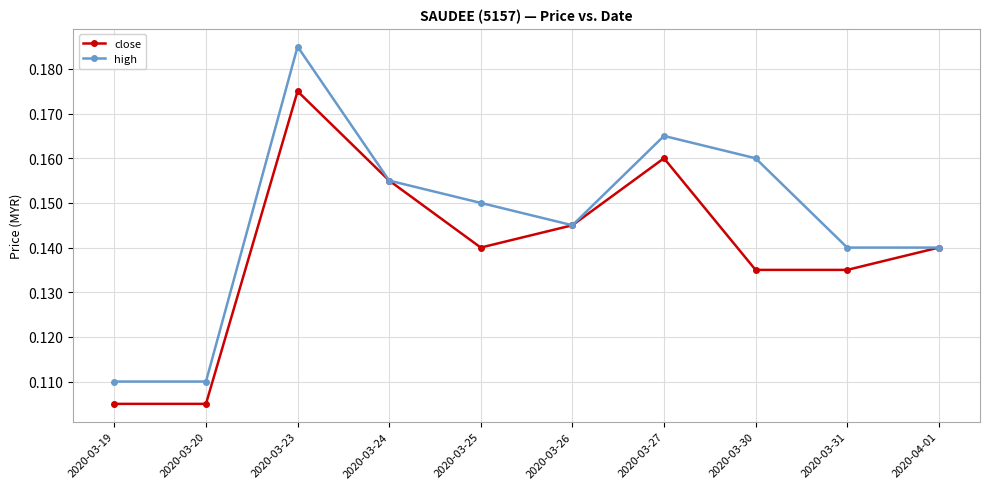

Which series has the largest total across all categories?

high